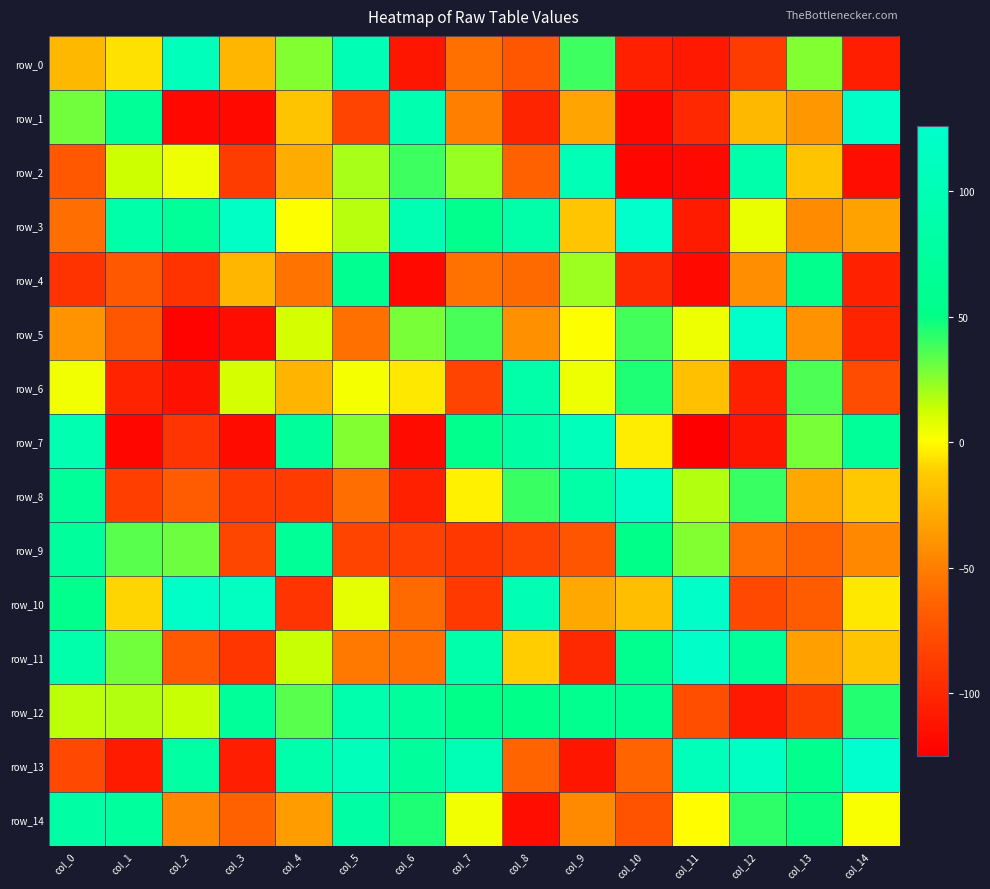

Where does the row_7 series first go above 26?

col_0